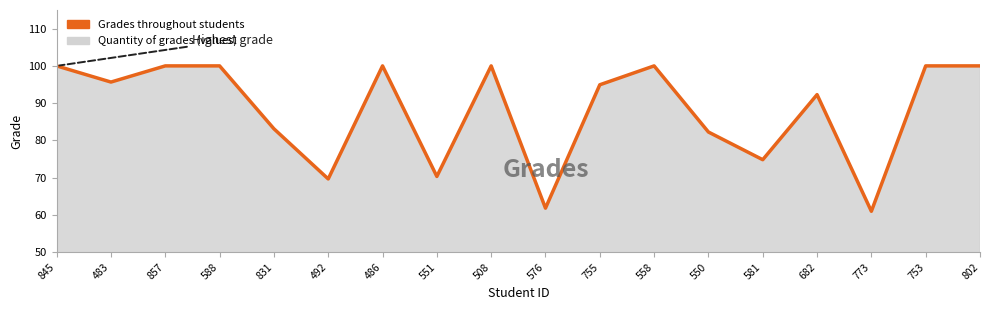

List the labels in order of value, largest first.

845, 857, 588, 486, 508, 558, 753, 802, 483, 755, 682, 831, 550, 581, 551, 492, 576, 773